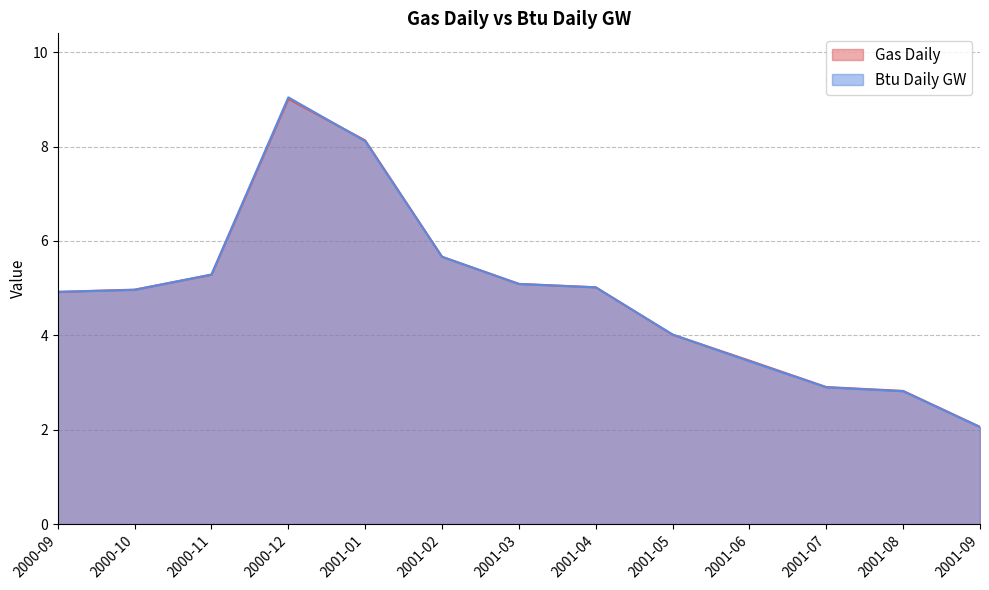

Reading right to left, transcribe all the data shown in this chart.

Gas Daily: 2.1	2.8	2.9	3.5	4.0	5.0	5.1	5.7	8.1	9.0	5.3	5.0	4.9
Btu Daily GW: 2.1	2.8	2.9	3.5	4.0	5.0	5.1	5.7	8.1	9.0	5.3	5.0	4.9